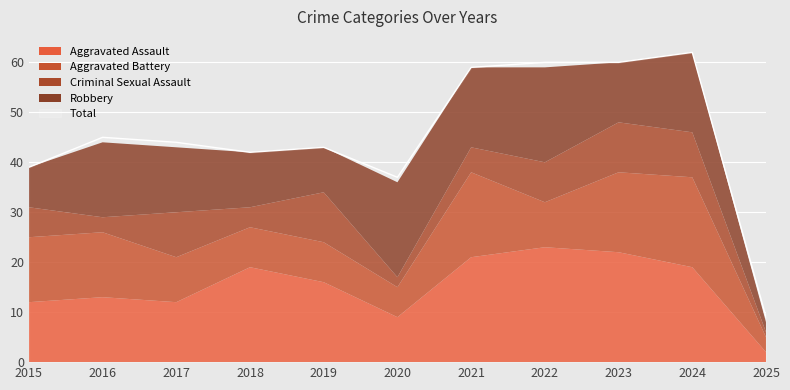

Which series has the largest total across all categories?

Total